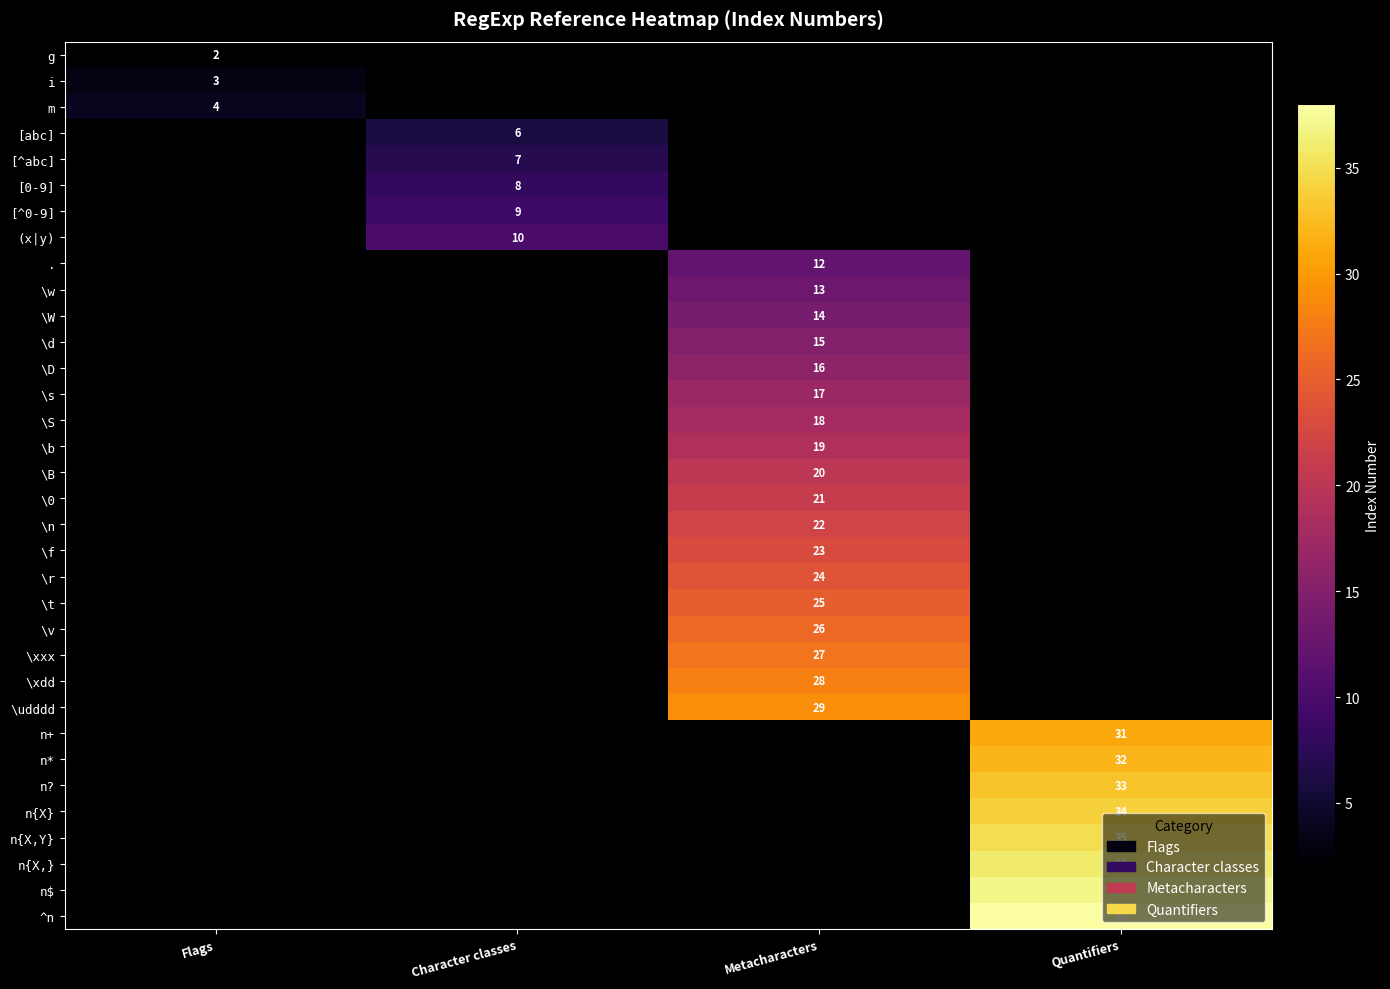

What is the minimum value shown in the chart?

2.0